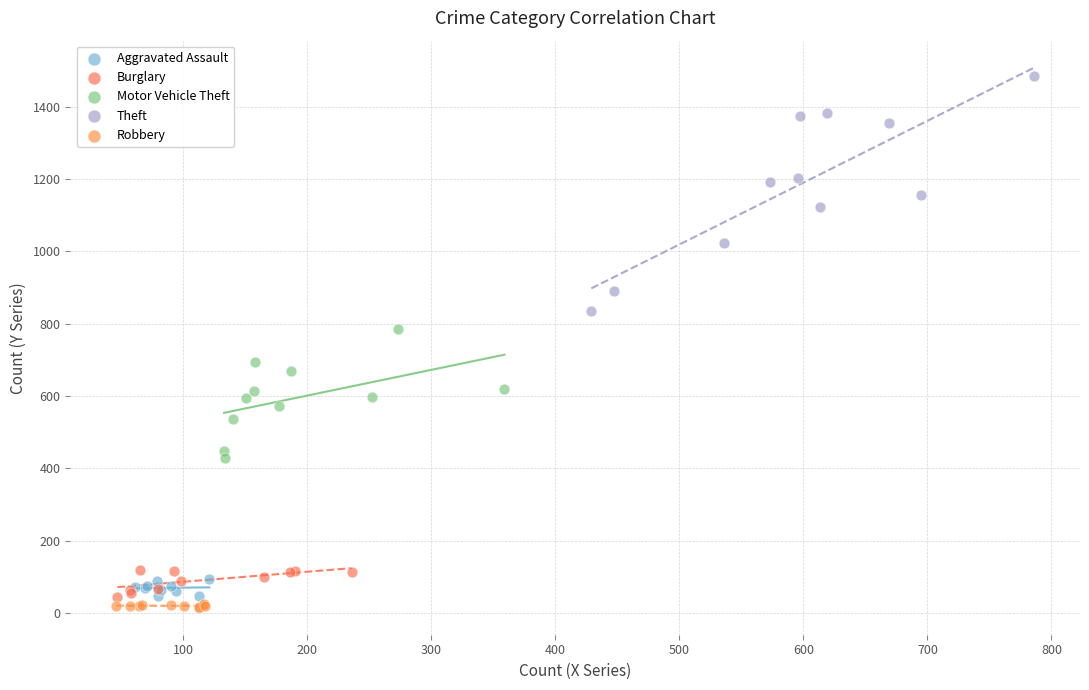

Which series has the largest Y range (max minus min)?

Theft